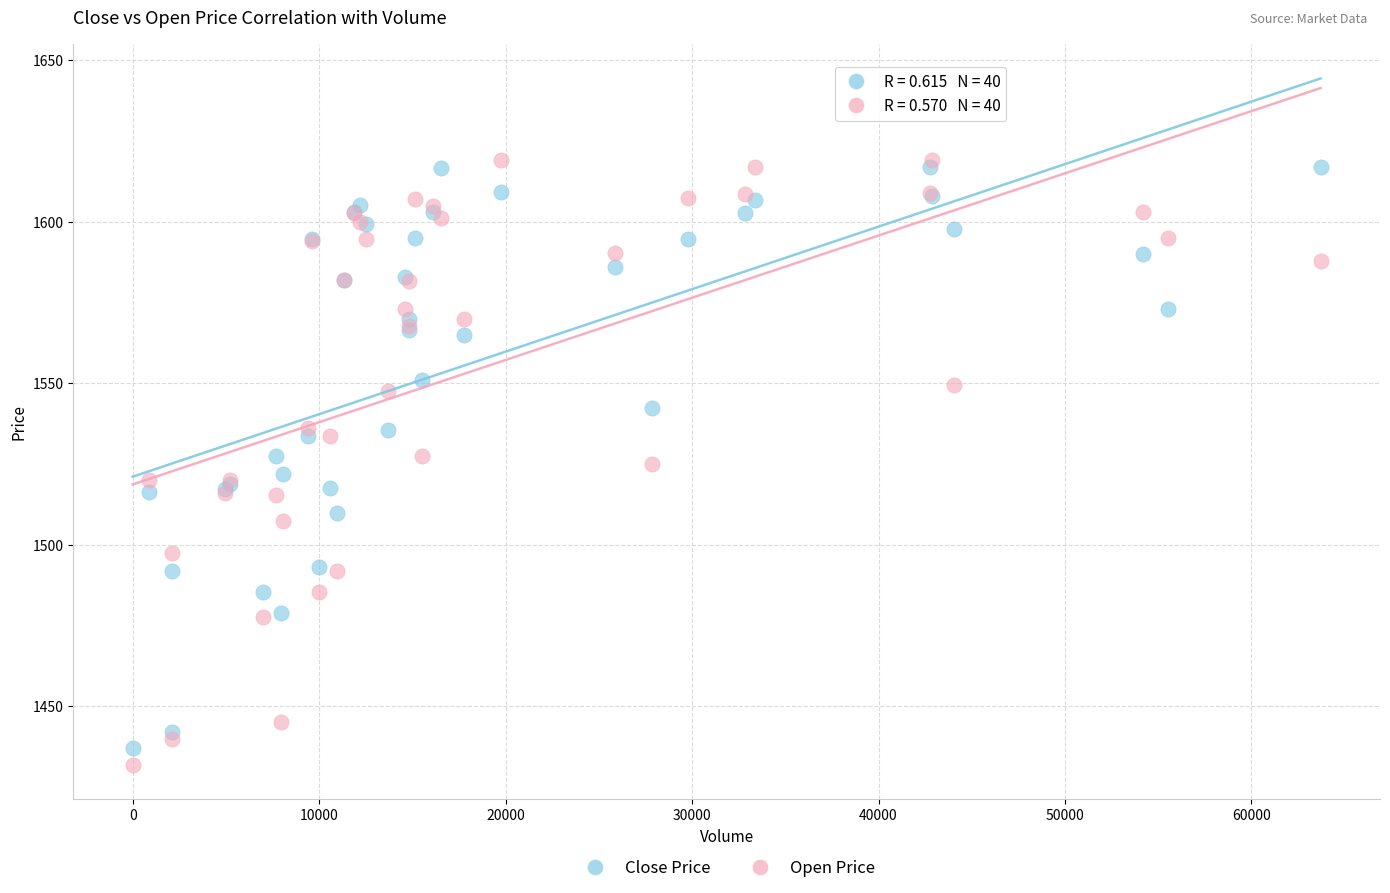

What are all the series names shown in the legend?

Close Price, Open Price